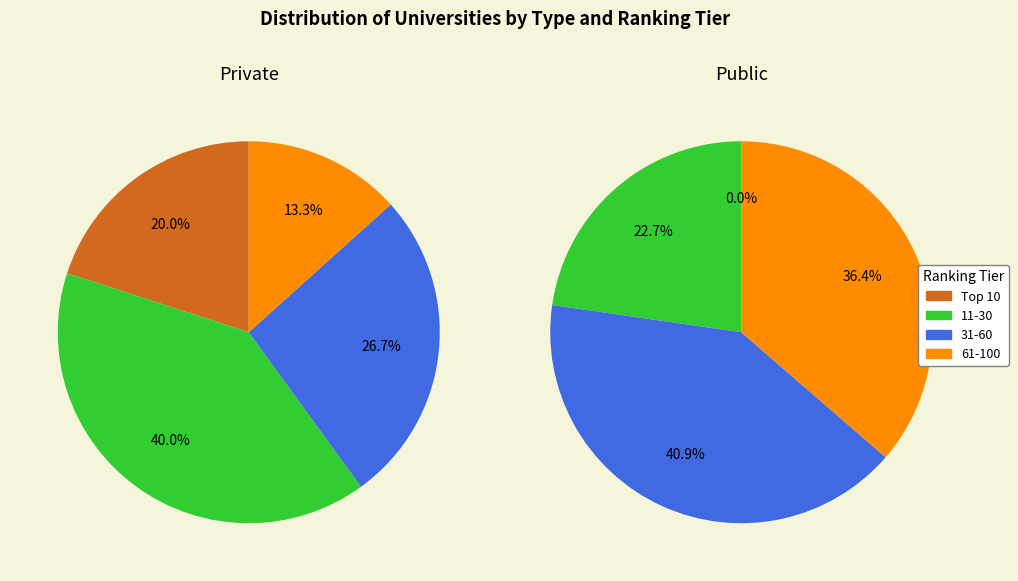

The 3 slice represents 13% of the pie. True or false?

True